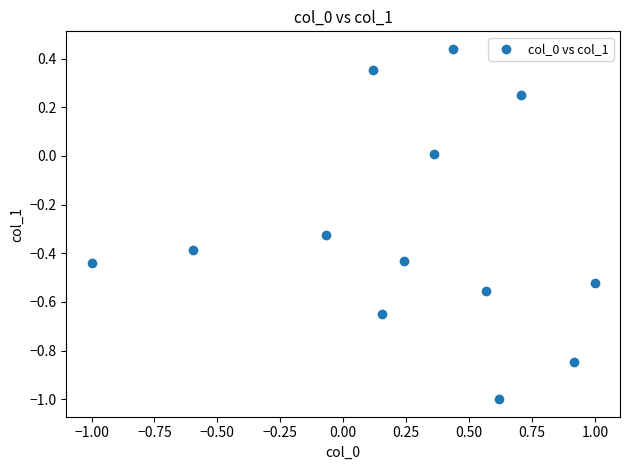

What is the range of X values (max minus min)?

2.0